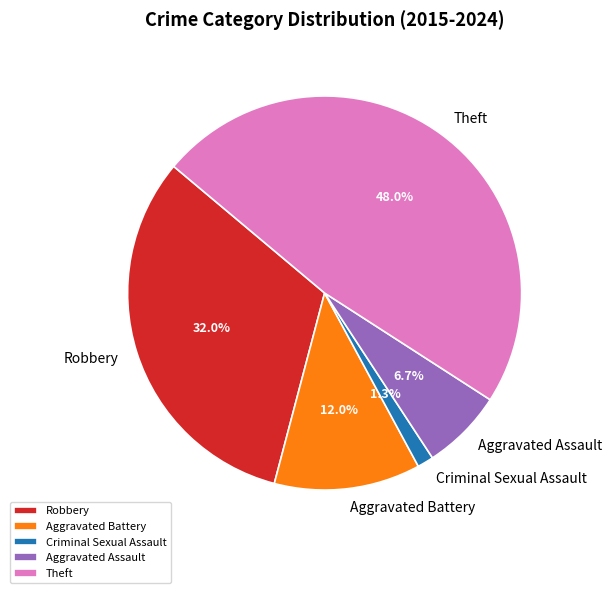

To the nearest percent, what is the combined percentage of Robbery and Theft?

80%